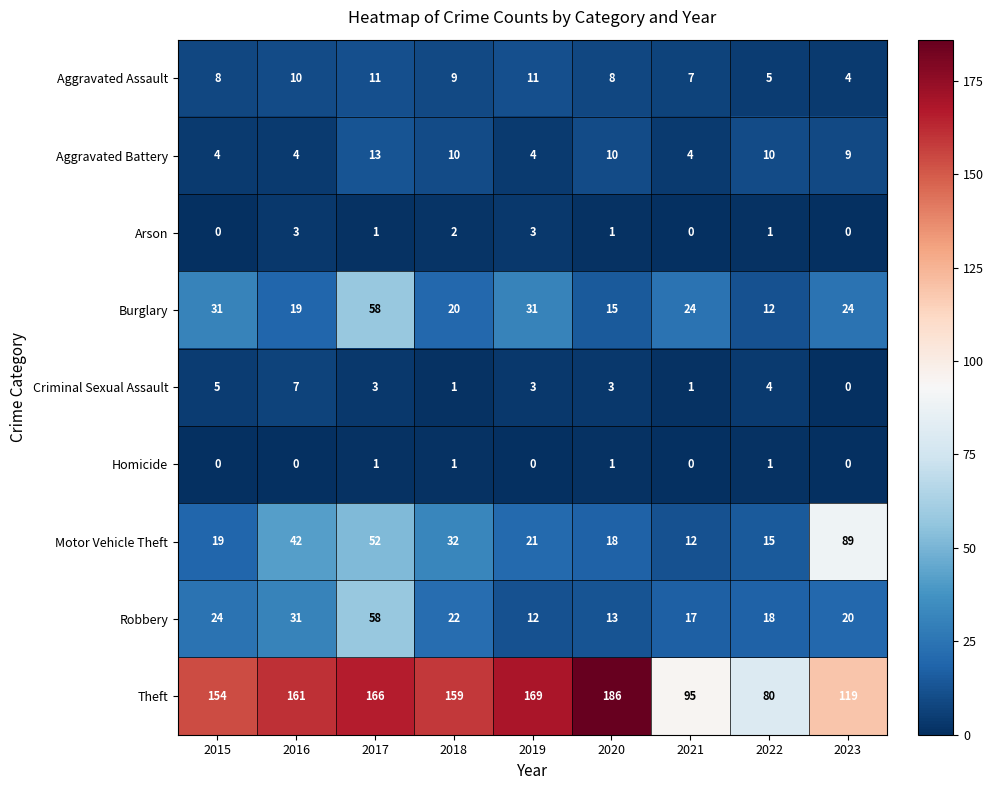

True or false: Homicide has a value of 1 at 2020.

True